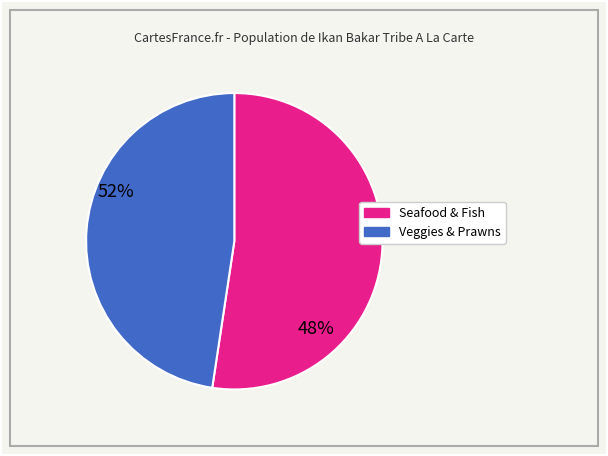

How many slices are in this pie chart?

2